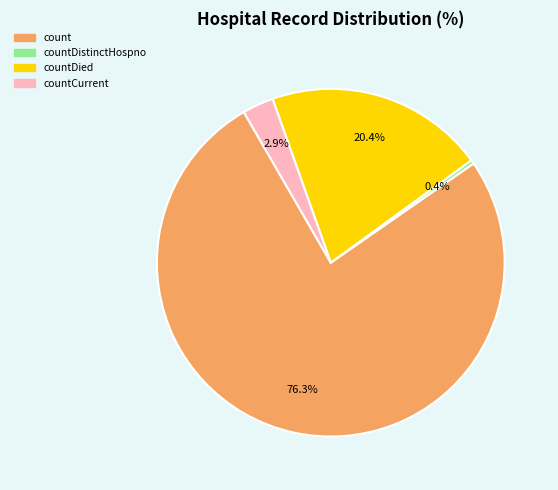

Count the number of slices in the pie.

4